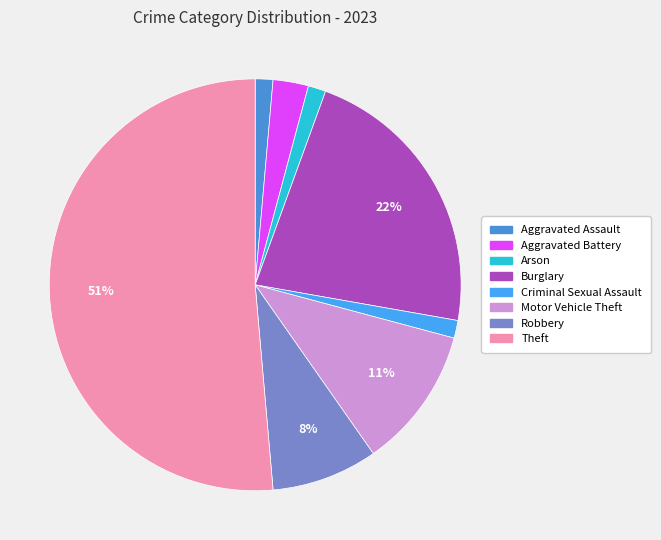

To the nearest percent, what is the difference between the Motor Vehicle Theft and Theft slice percentages?

40%